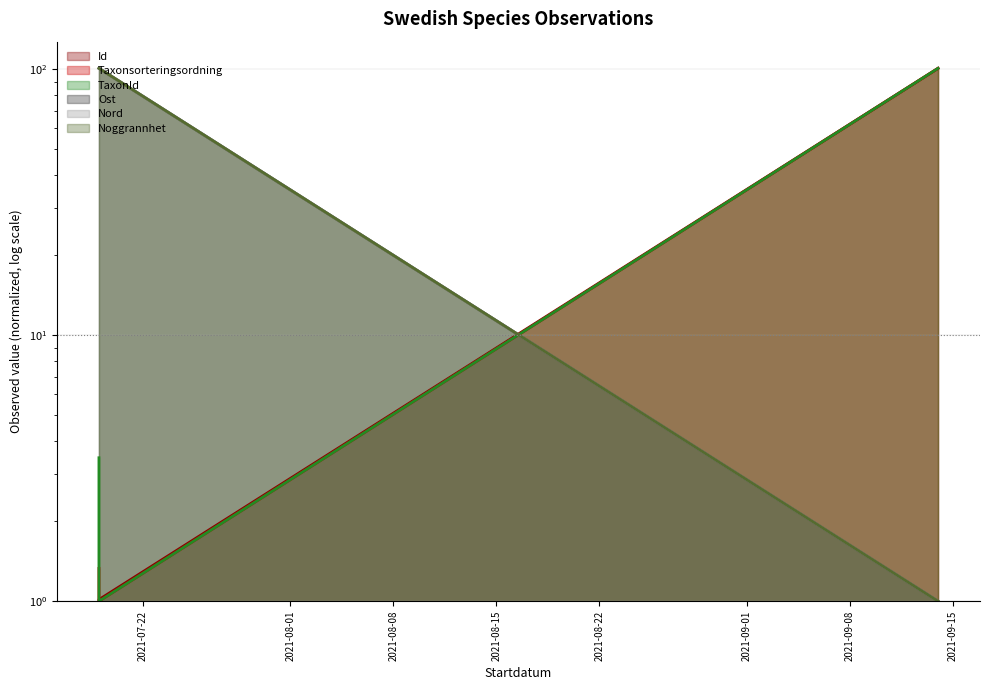

What is the label of the 3rd point from the left?

2021-09-14